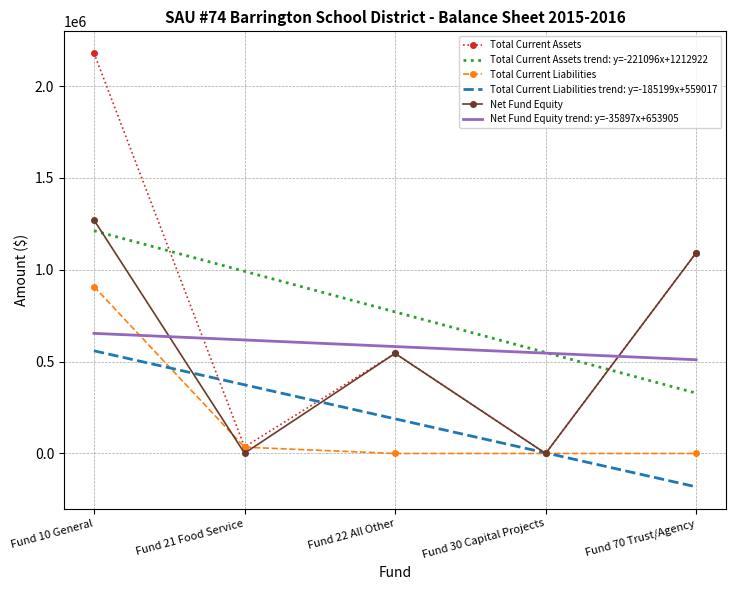

What is the sum of all Net Fund Equity trend: y=-35897x+653905 values?

2910555.0